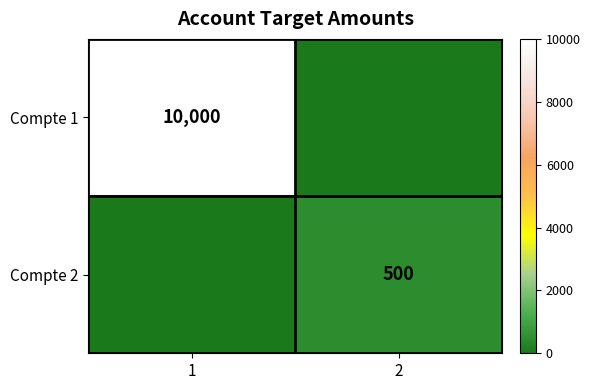

The Compte 2 series shows 815 at 2. True or false?

False